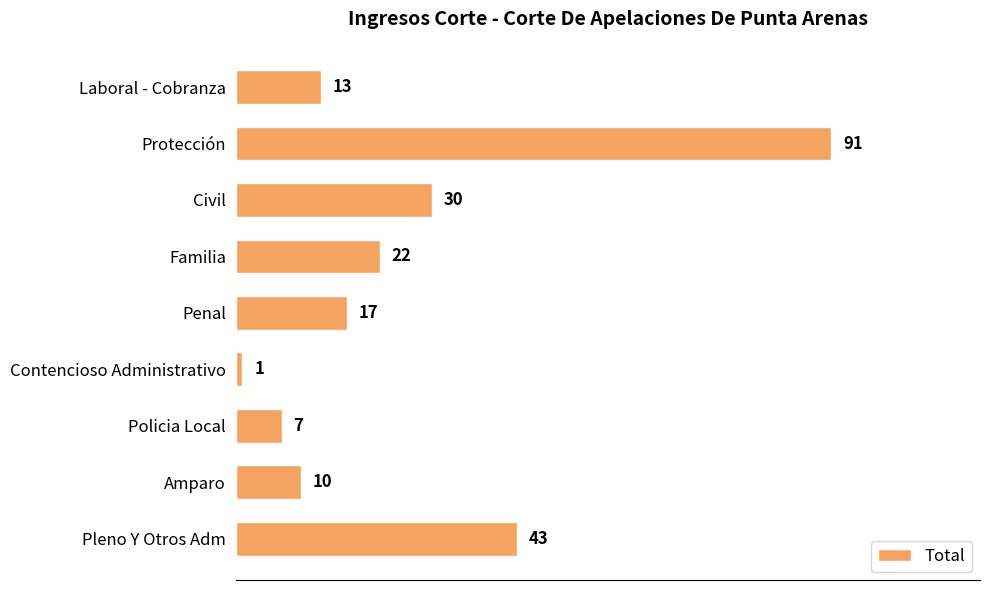

Rank the categories by value from lowest to highest.

Contencioso Administrativo, Policia Local, Amparo, Laboral - Cobranza, Penal, Familia, Civil, Pleno Y Otros Adm, Protección